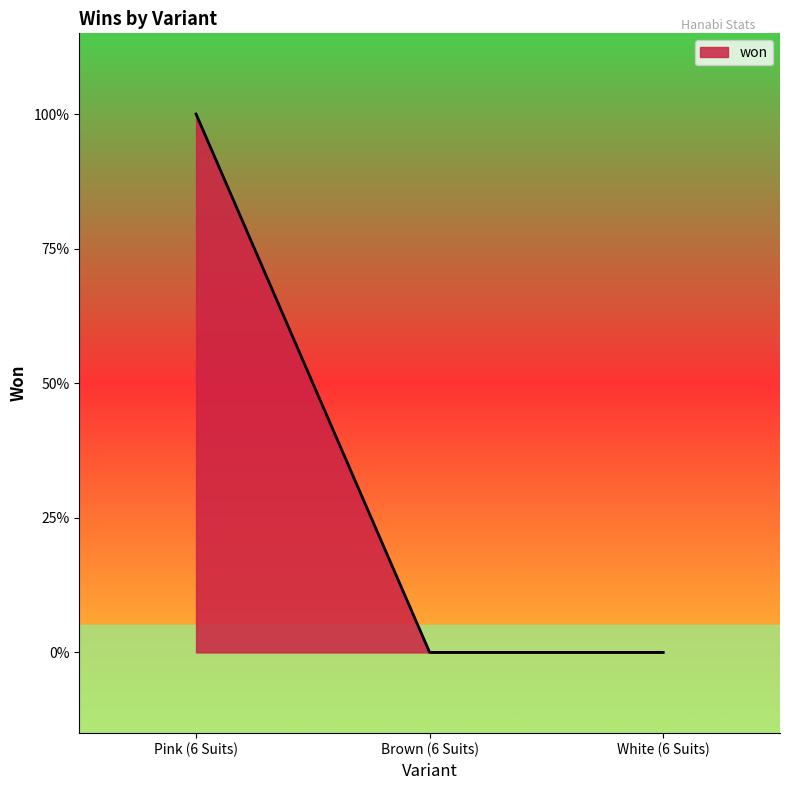

List the labels in order of value, smallest first.

Brown (6 Suits), White (6 Suits), Pink (6 Suits)